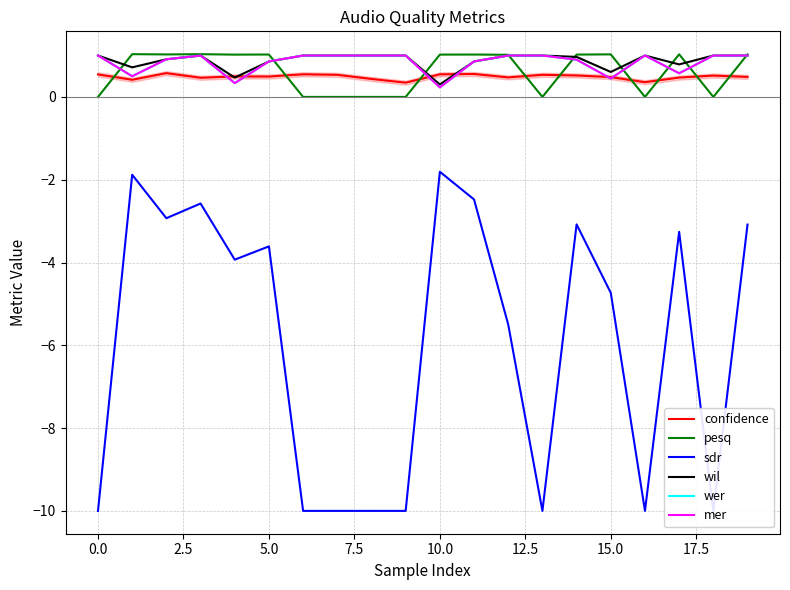

What value does the confidence series have at 16?

0.4